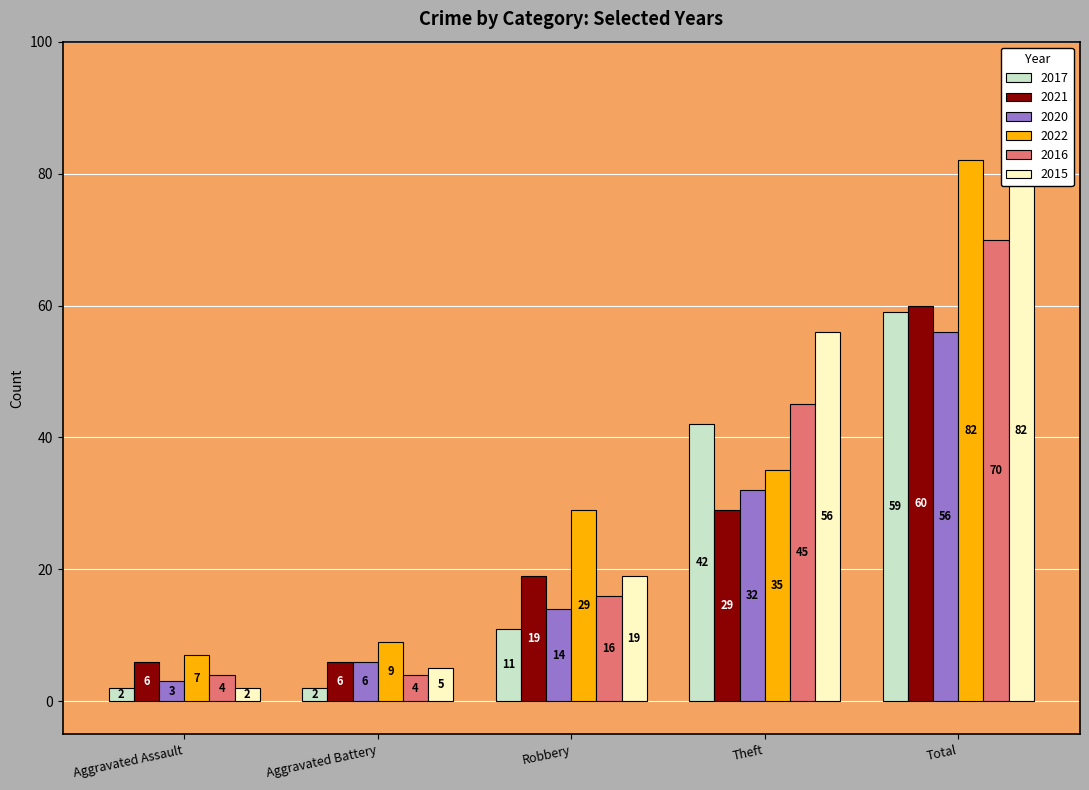

The value of 2020 at Robbery is 24. True or false?

False